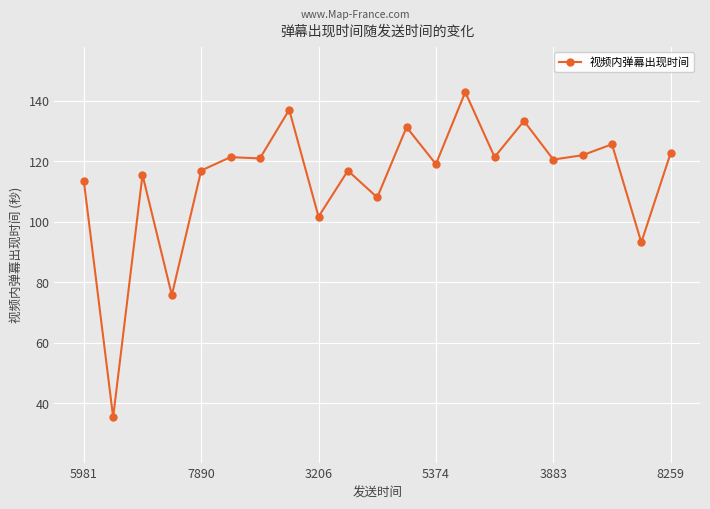

True or false: there are more than 1 points higher than both neighbors.

True